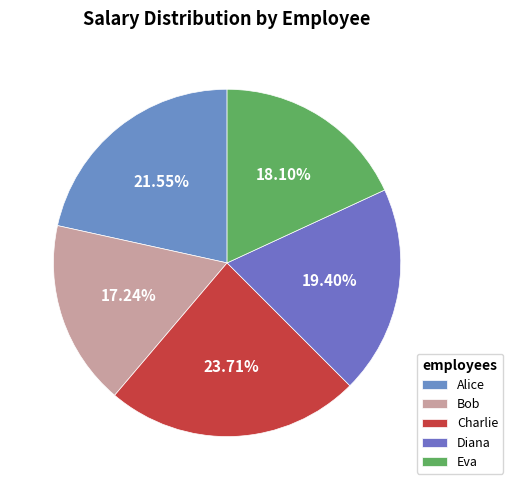

What percentage is NOT represented by Charlie?

76.3%